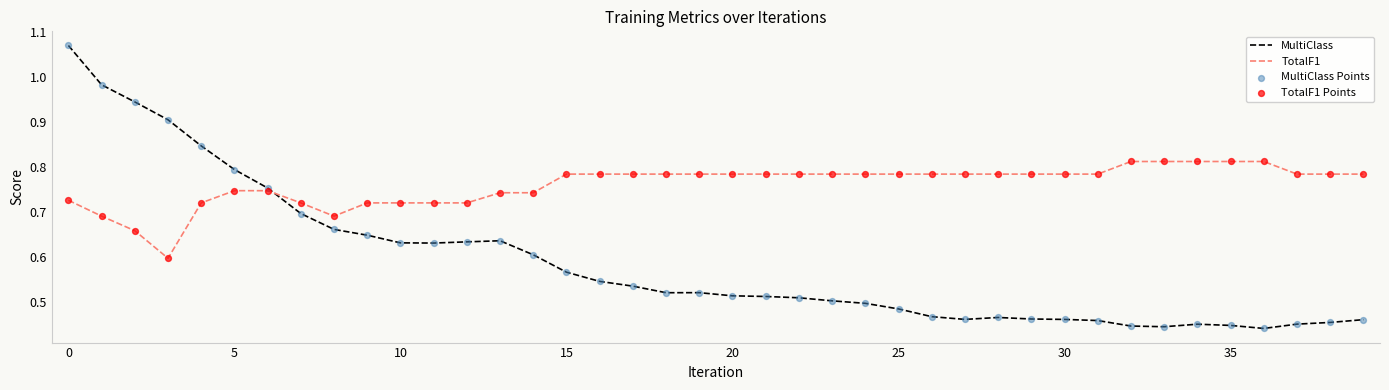

Which series has the largest total across all categories?

TotalF1